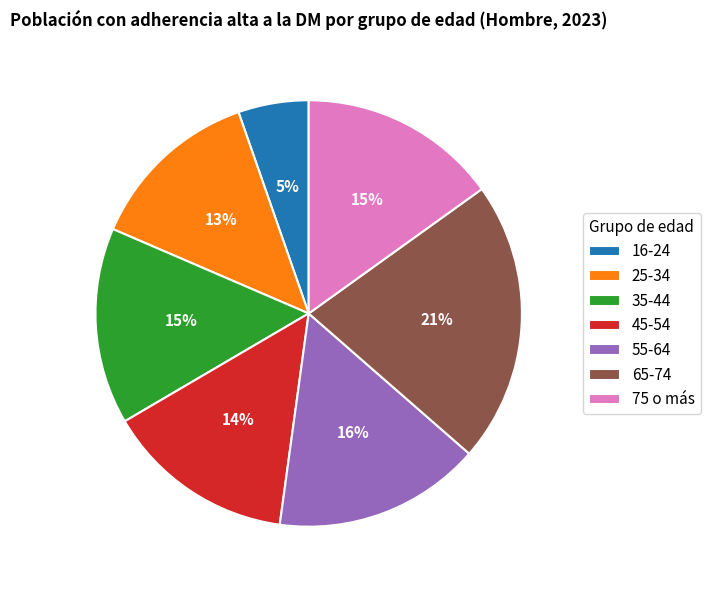

To the nearest percent, what percentage of the pie is 55-64?

16%